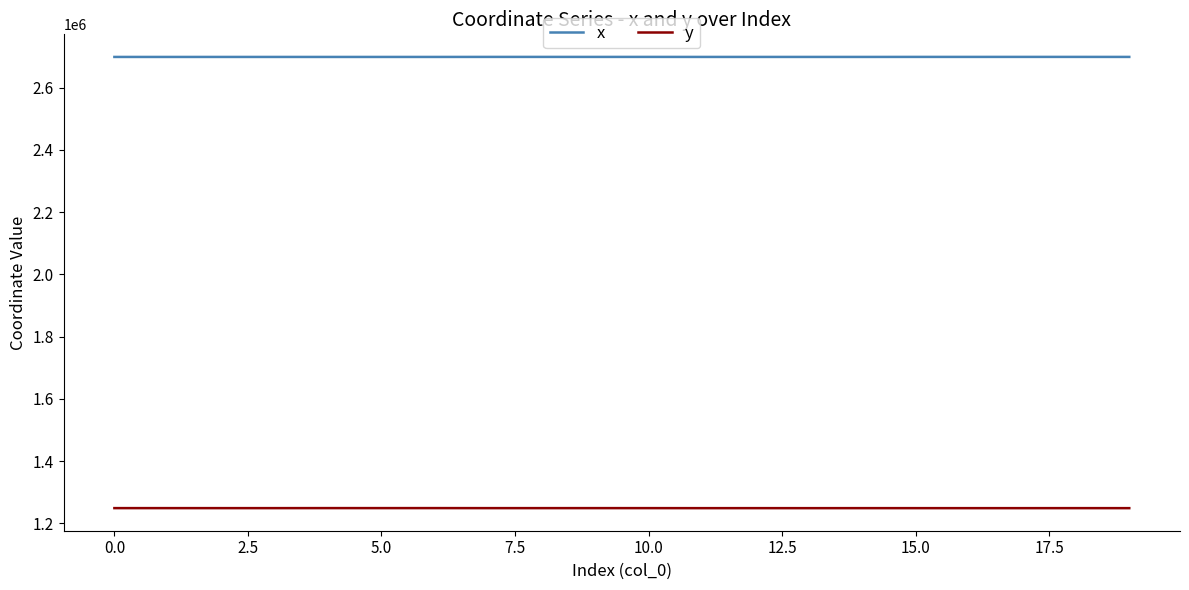

Which series has the largest total across all categories?

x